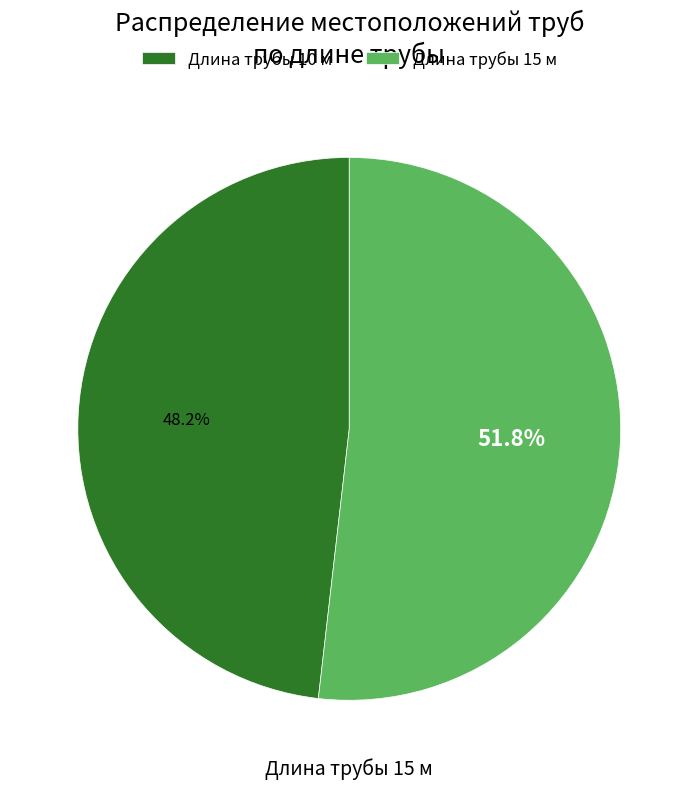

Is there any slice that represents more than half of the pie?

Yes